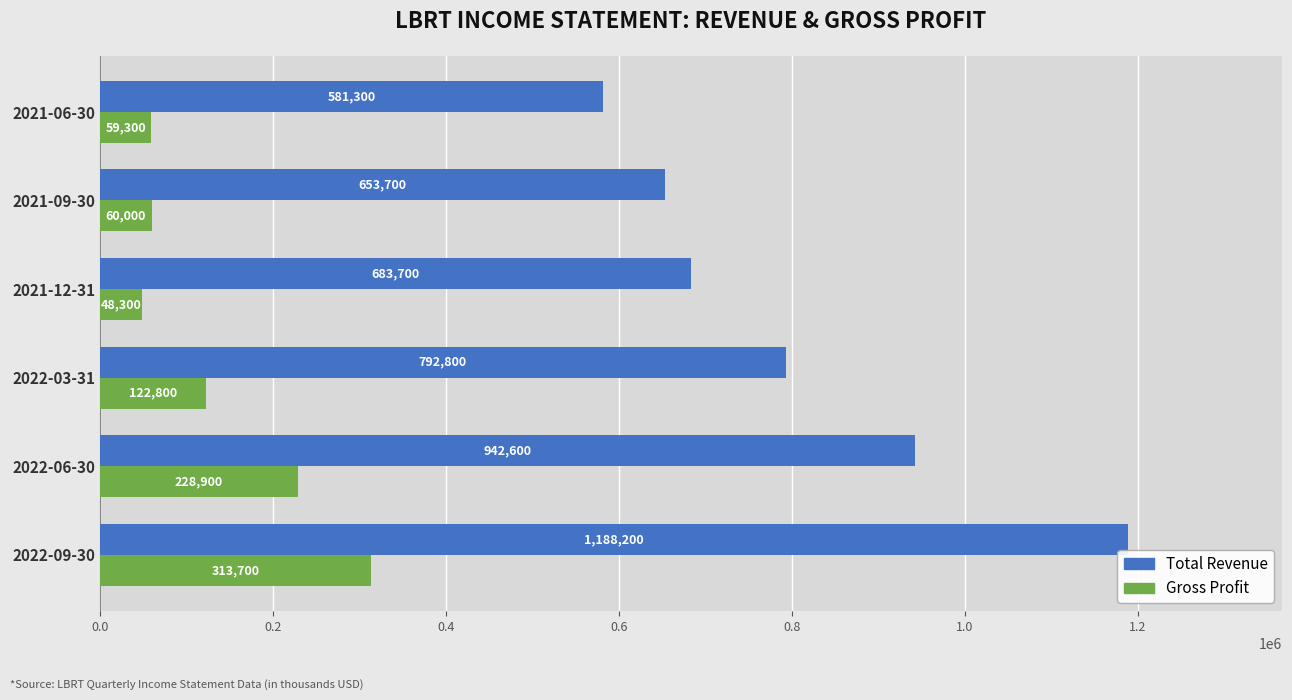

Which series has the largest total across all categories?

Total Revenue